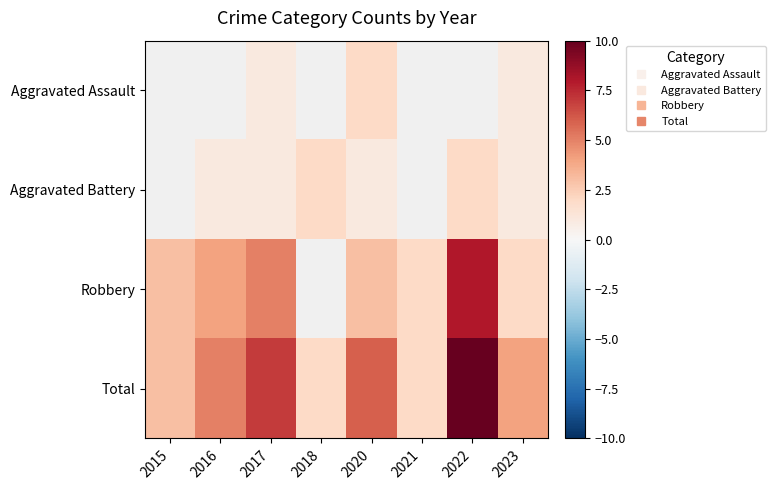

List the labels in order of Total value, smallest first.

2018, 2021, 2015, 2023, 2016, 2020, 2017, 2022